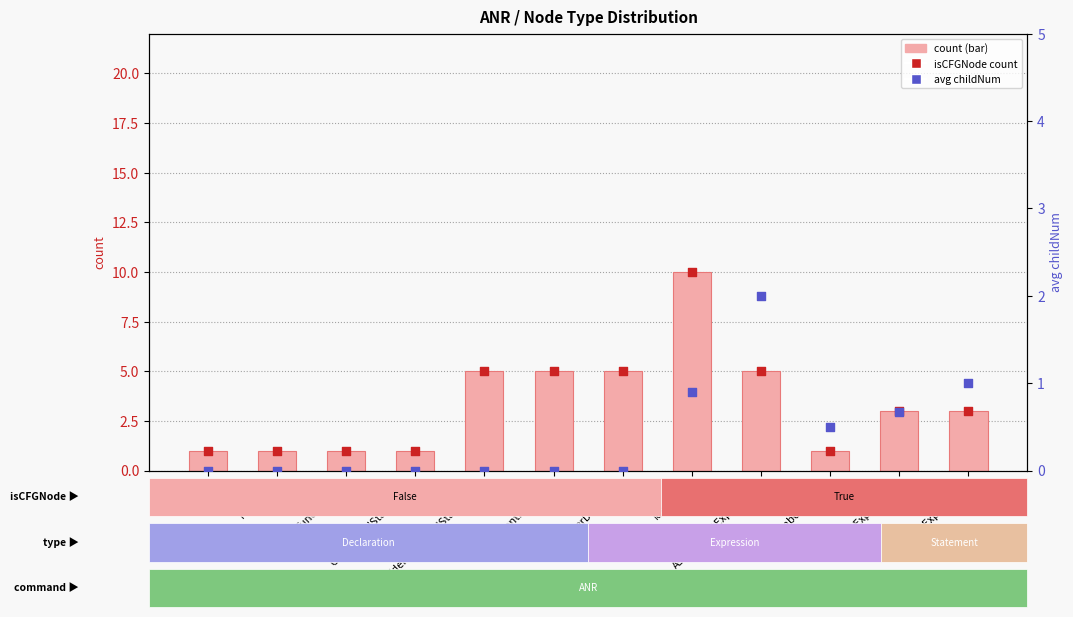

At which category is the sum across all series the highest?

Identifier